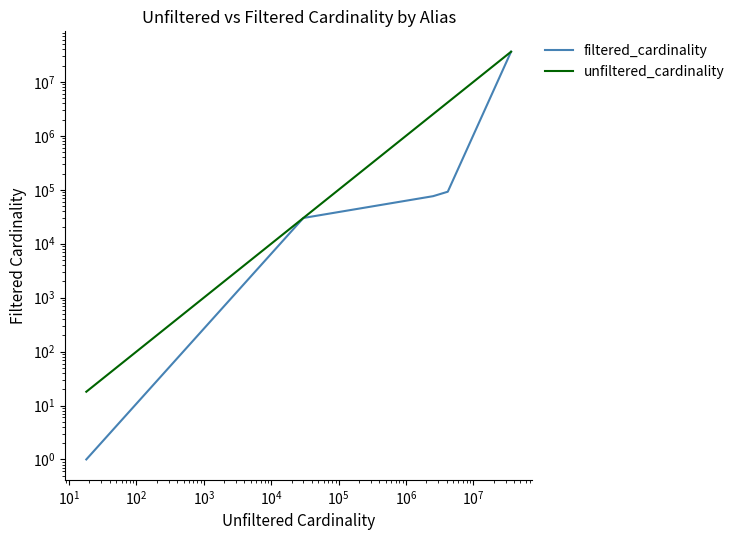

Reading left to right, extract all data points from this chart.

filtered_cardinality: 1	29997	76065	91976	36244344
unfiltered_cardinality: 18	29997	2528312	4167491	36244344